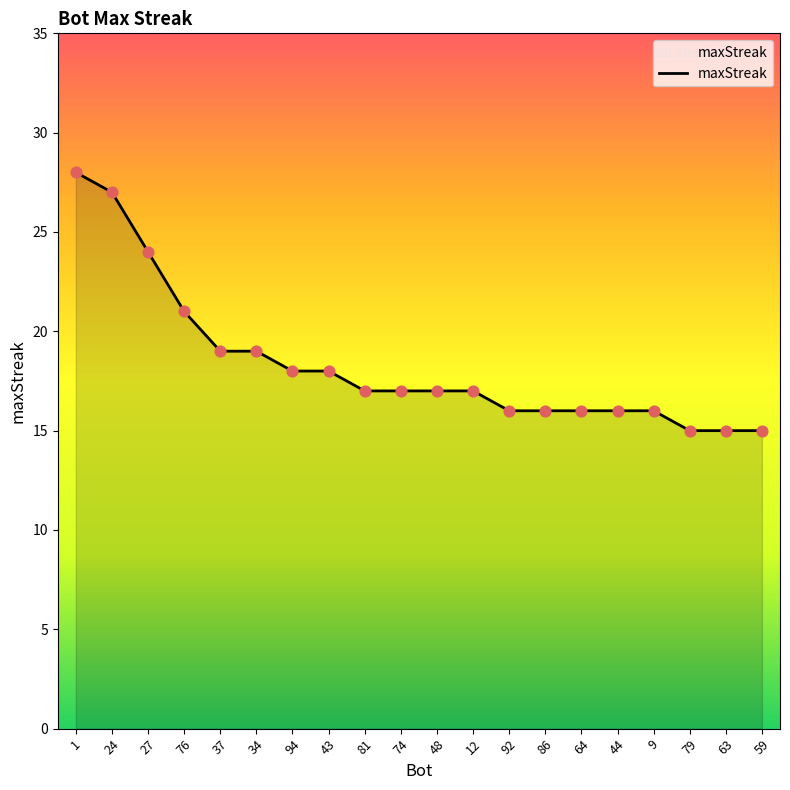

What is the ratio of the value at 81 to the value at 76?

0.8